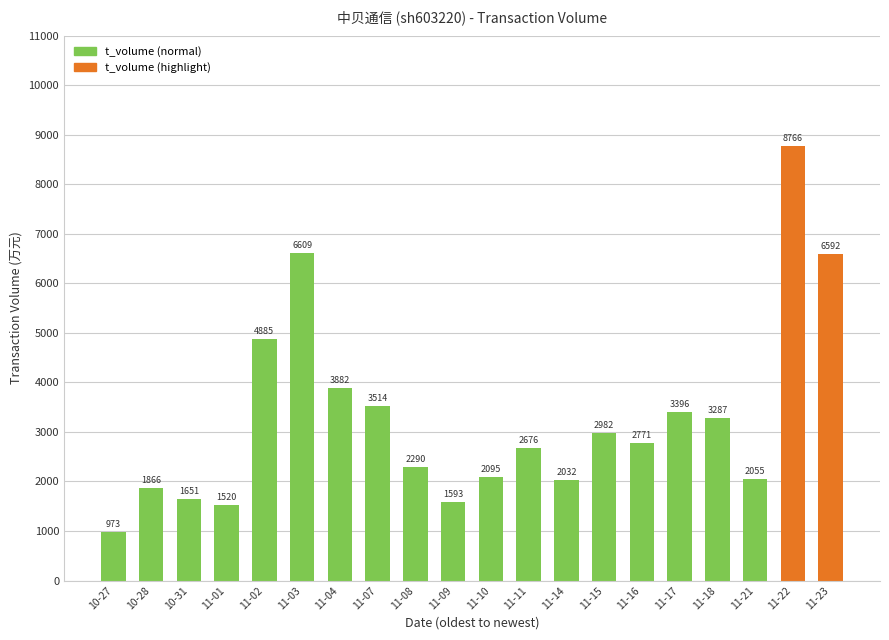

Rank the categories by value from highest to lowest.

11-22, 11-03, 11-23, 11-02, 11-04, 11-07, 11-17, 11-18, 11-15, 11-16, 11-11, 11-08, 11-10, 11-21, 11-14, 10-28, 10-31, 11-09, 11-01, 10-27